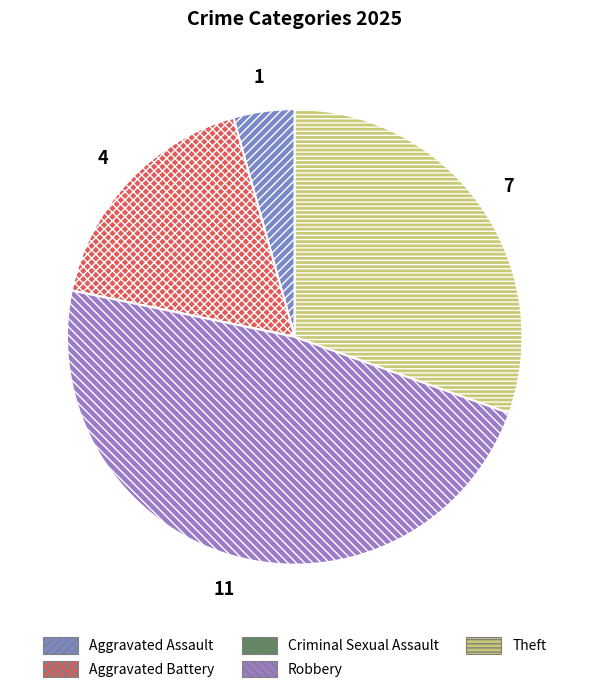

What portion of the pie excludes Aggravated Battery?

82.6%